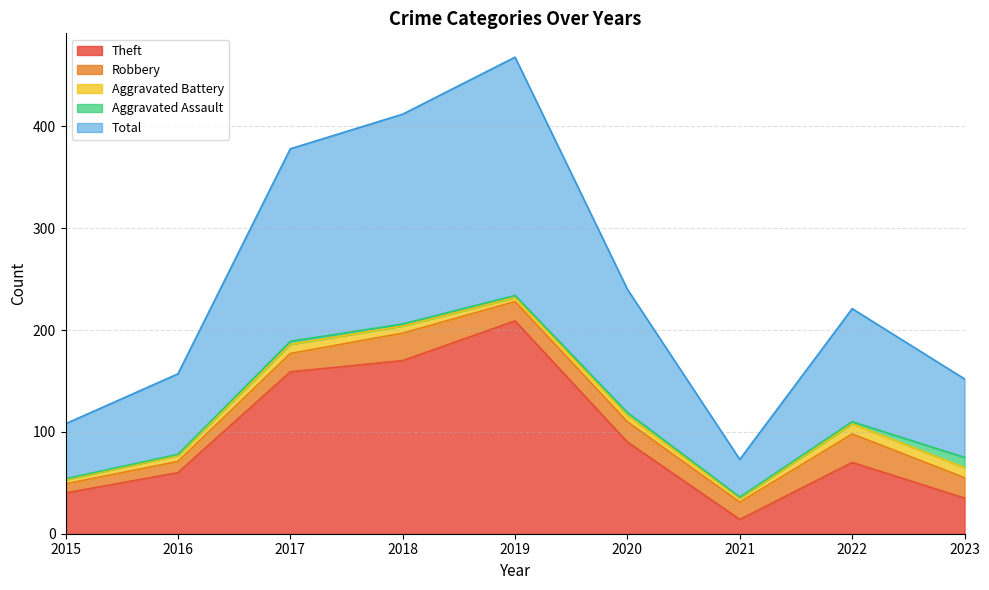

The value of Aggravated Battery at 2020 is 6. True or false?

True